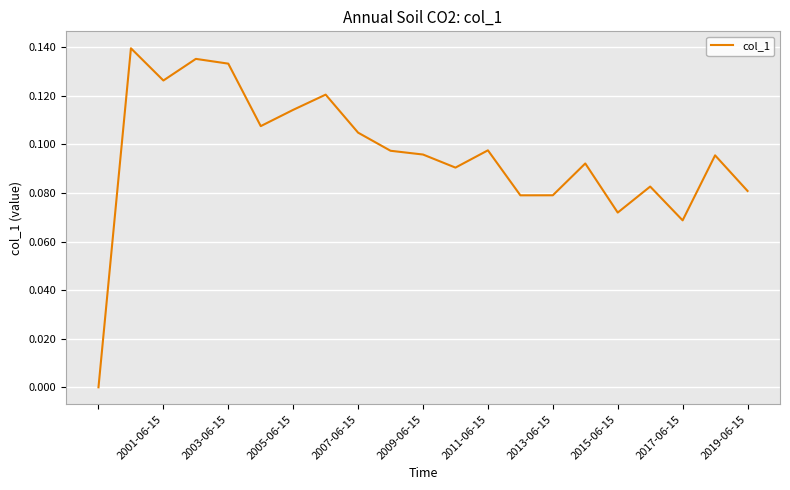

How many points are higher than both their immediate neighbors (excluding endpoints)?

7